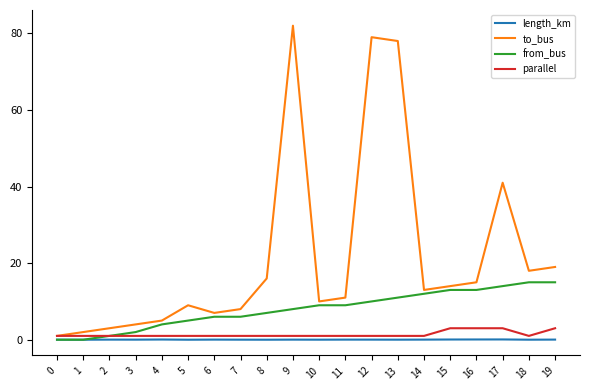

The value of from_bus at 13 is 14.5. True or false?

False